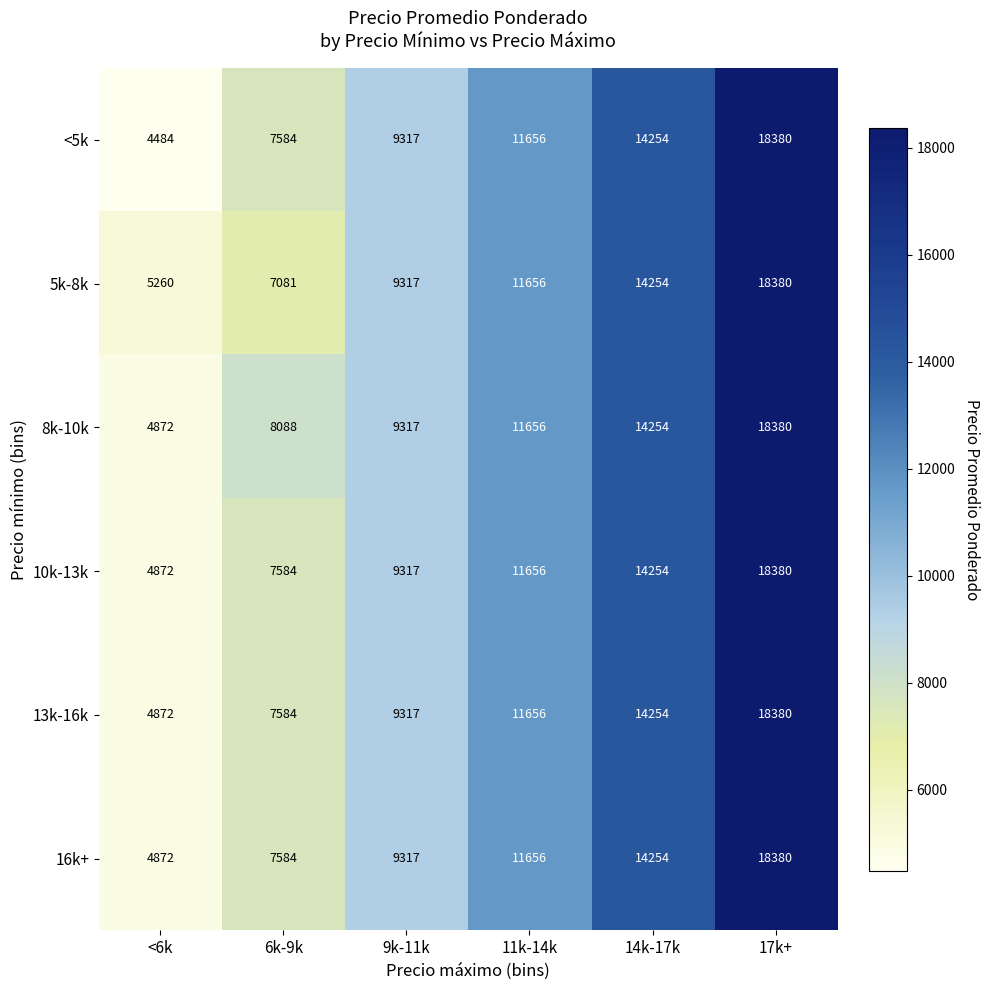

What is the difference between the maximum and minimum values in the 8k-10k series?

13508